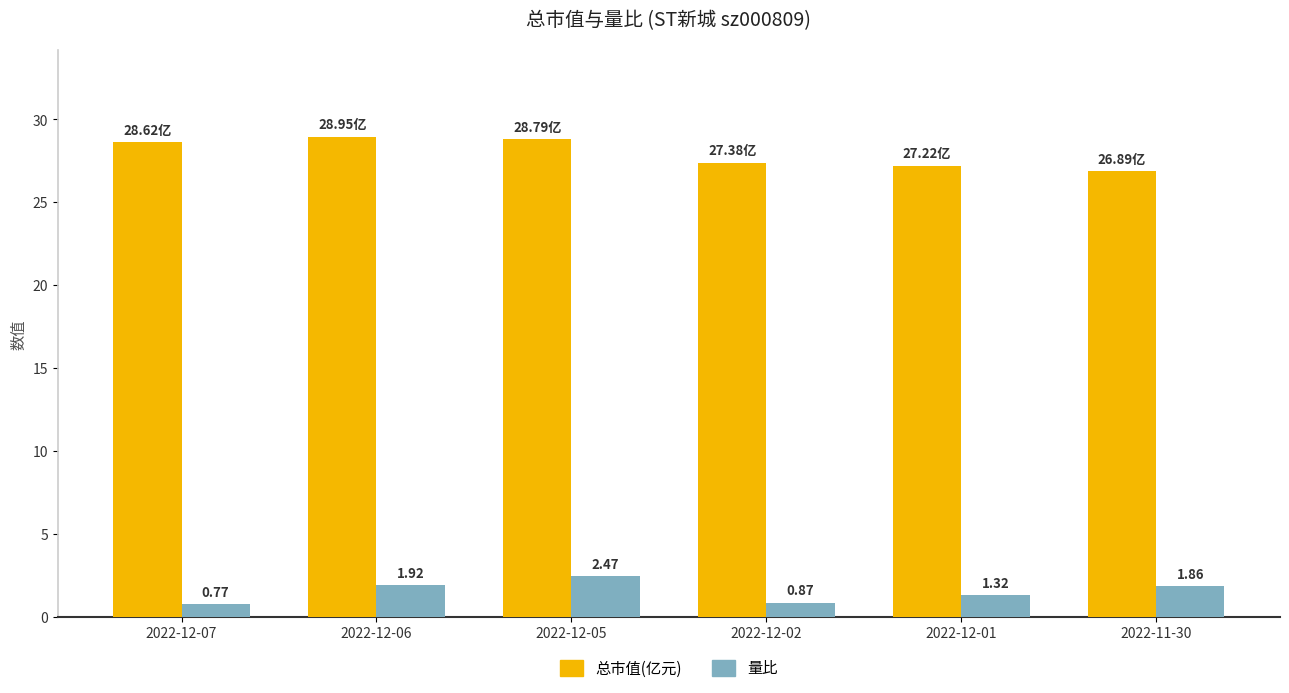

Count the number of data series in this chart.

2